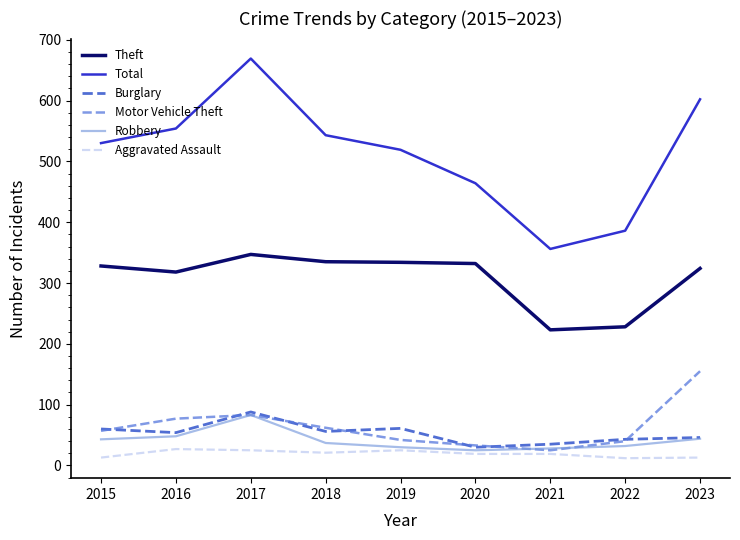

What is the difference between the second highest and second lowest values in the Burglary series?

26